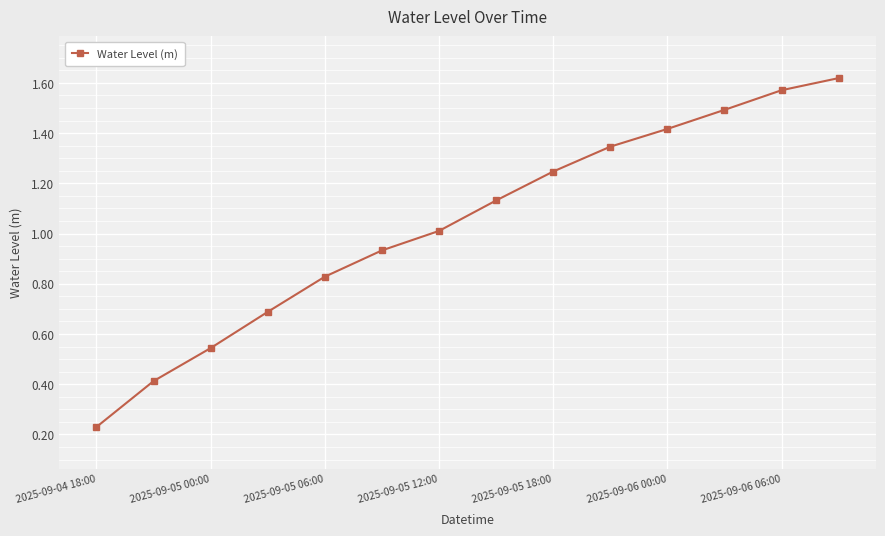

What is the sum of all values?

14.5